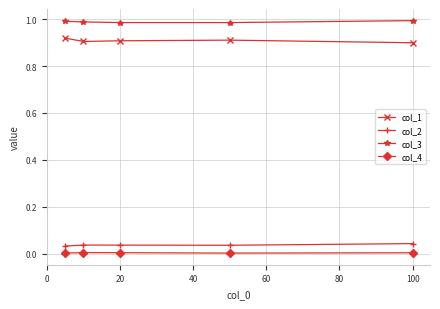

Which series has the largest total across all categories?

col_3